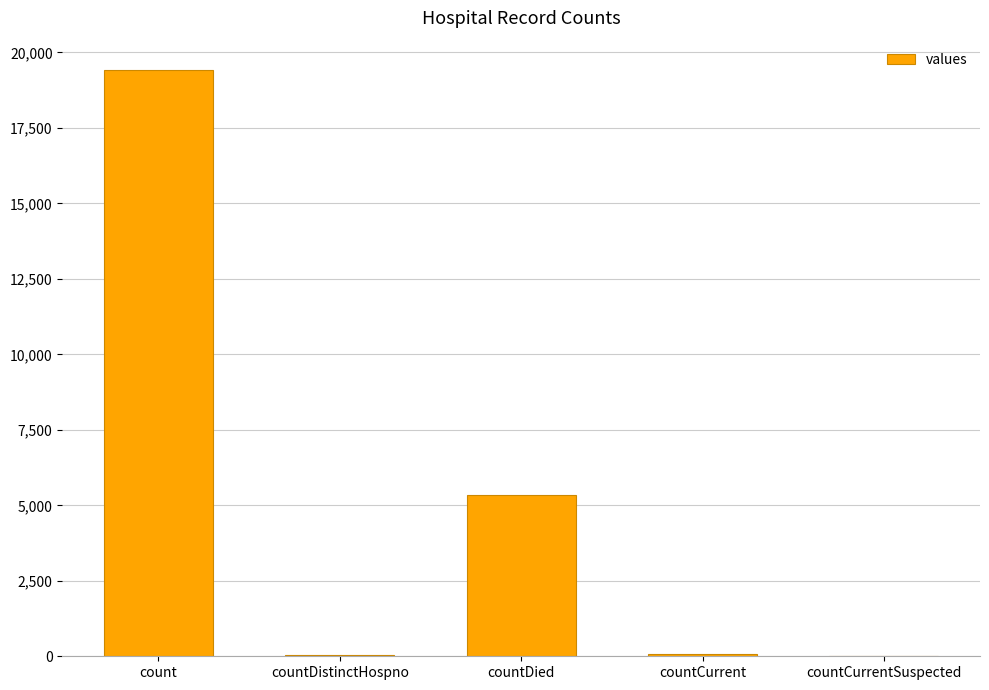

Where is the data nearest to the value 9710?

countDied